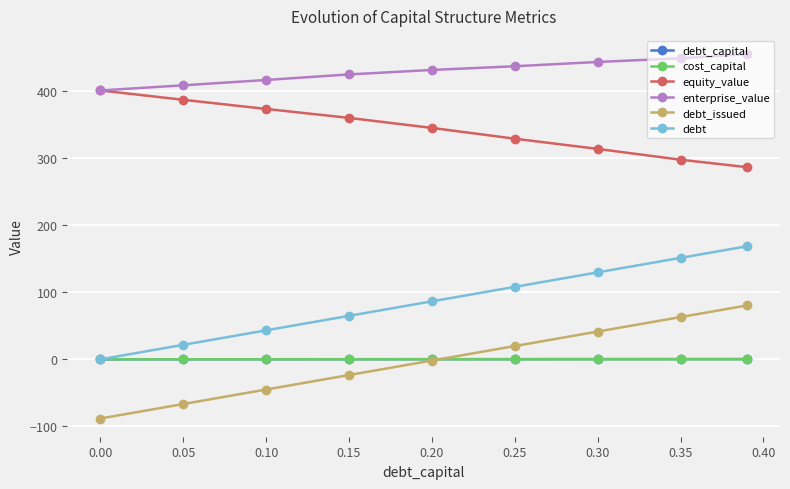

True or false: equity_value and debt_capital cross at least once.

False